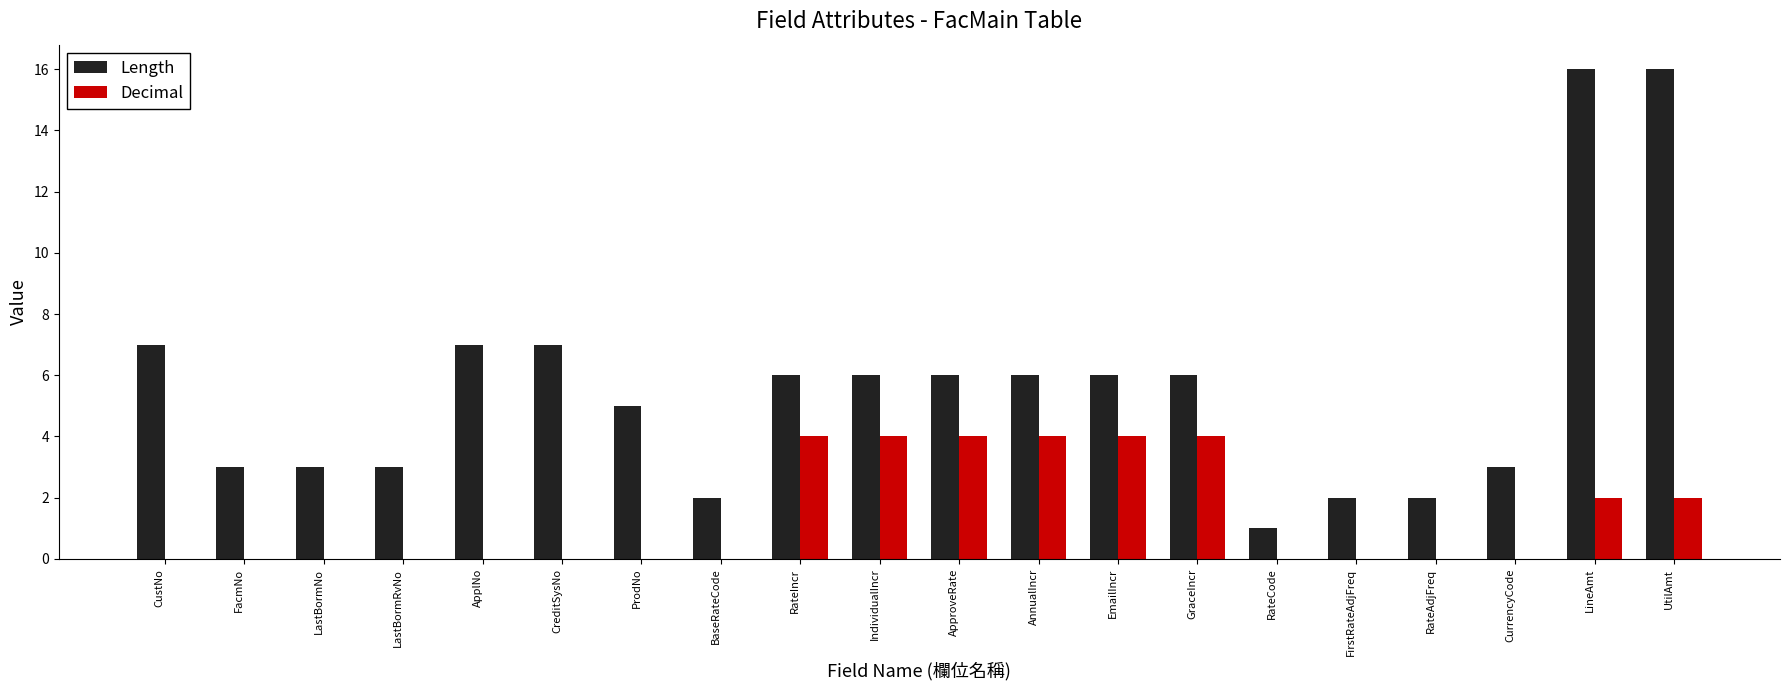

The value of Decimal at BaseRateCode is -2. True or false?

False